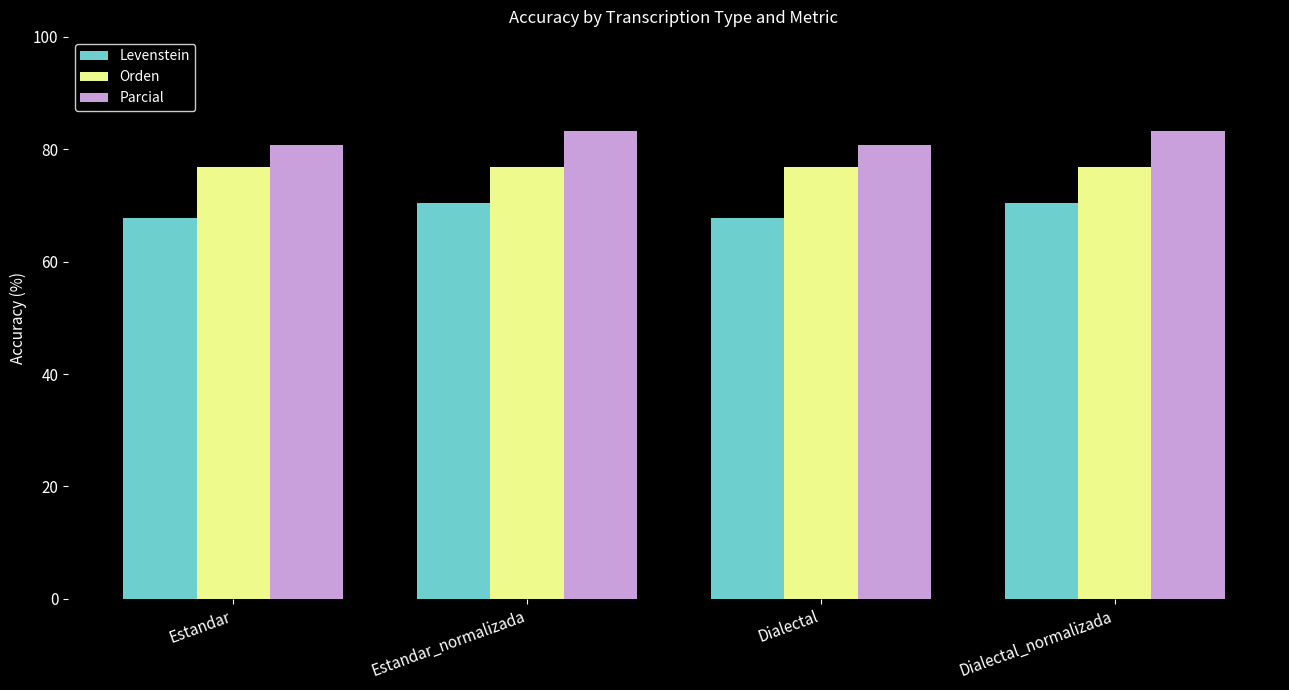

What is the spread (max minus min) of values at Dialectal?

13.0